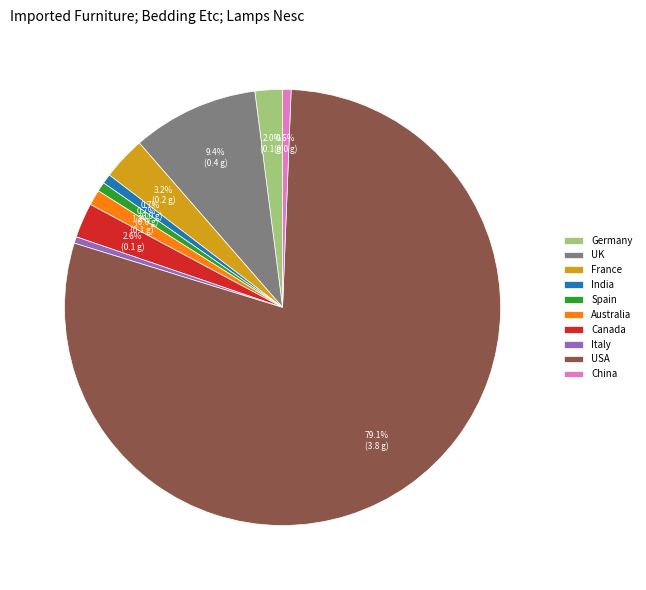

How many slices are in this pie chart?

10